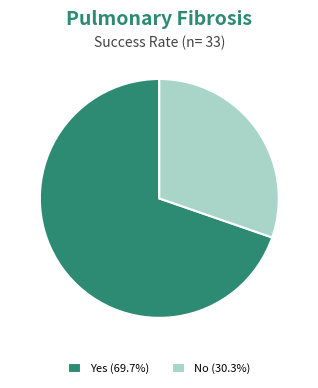

Do No (30.3%) and Yes (69.7%) together represent more than half of the pie?

Yes